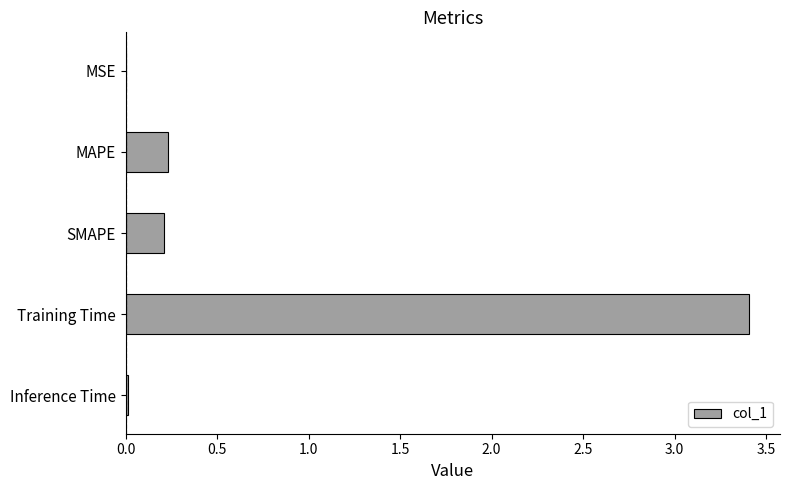

True or false: the data shows 3.4 at Training Time.

True